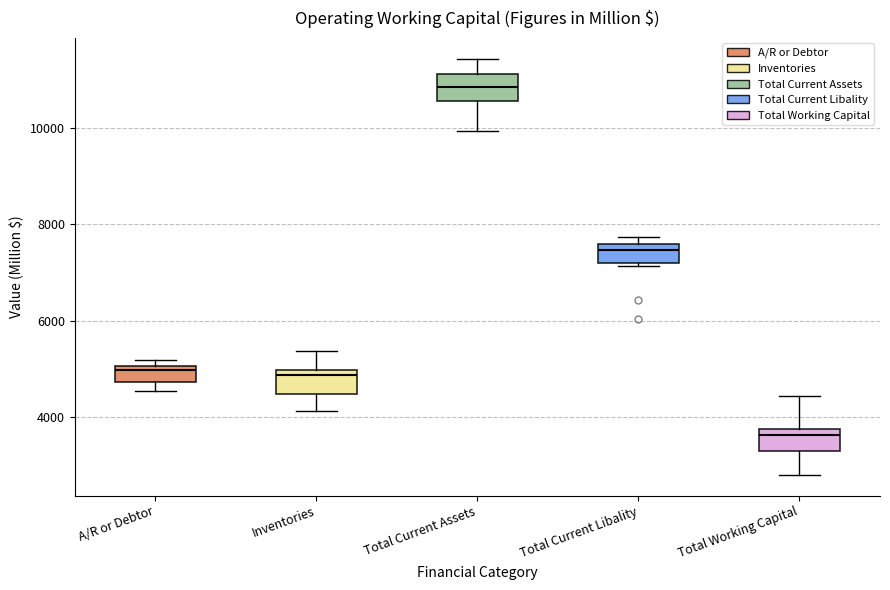

Which box's median line is the highest?

Total Current Assets